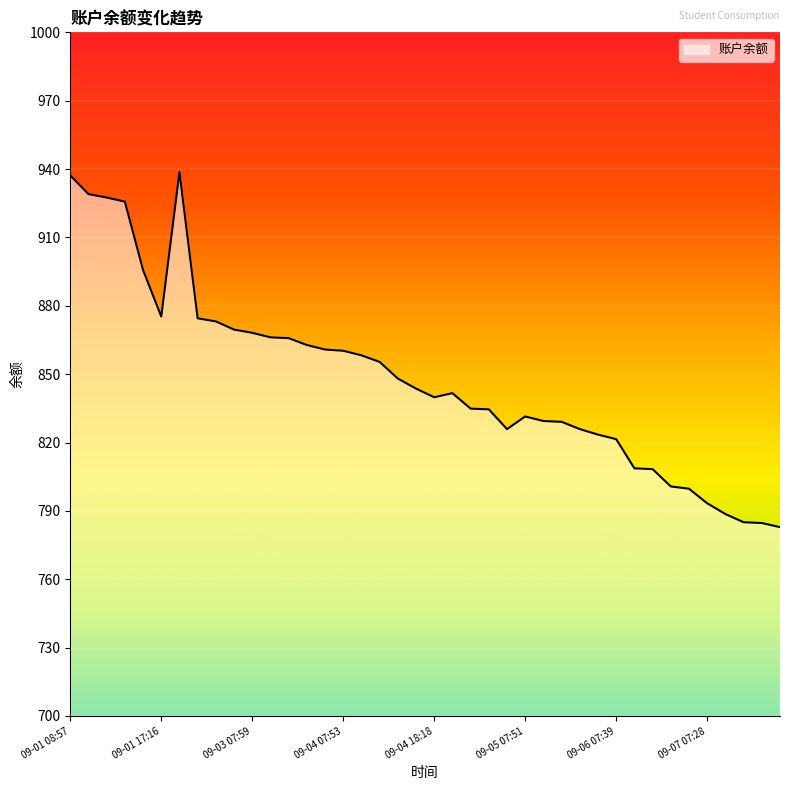

What is the maximum value shown in the chart?

938.6